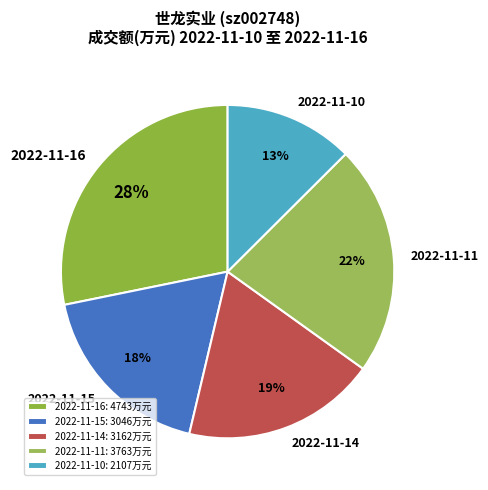

Is it true that 2022-11-14 is 19% of the pie?

True